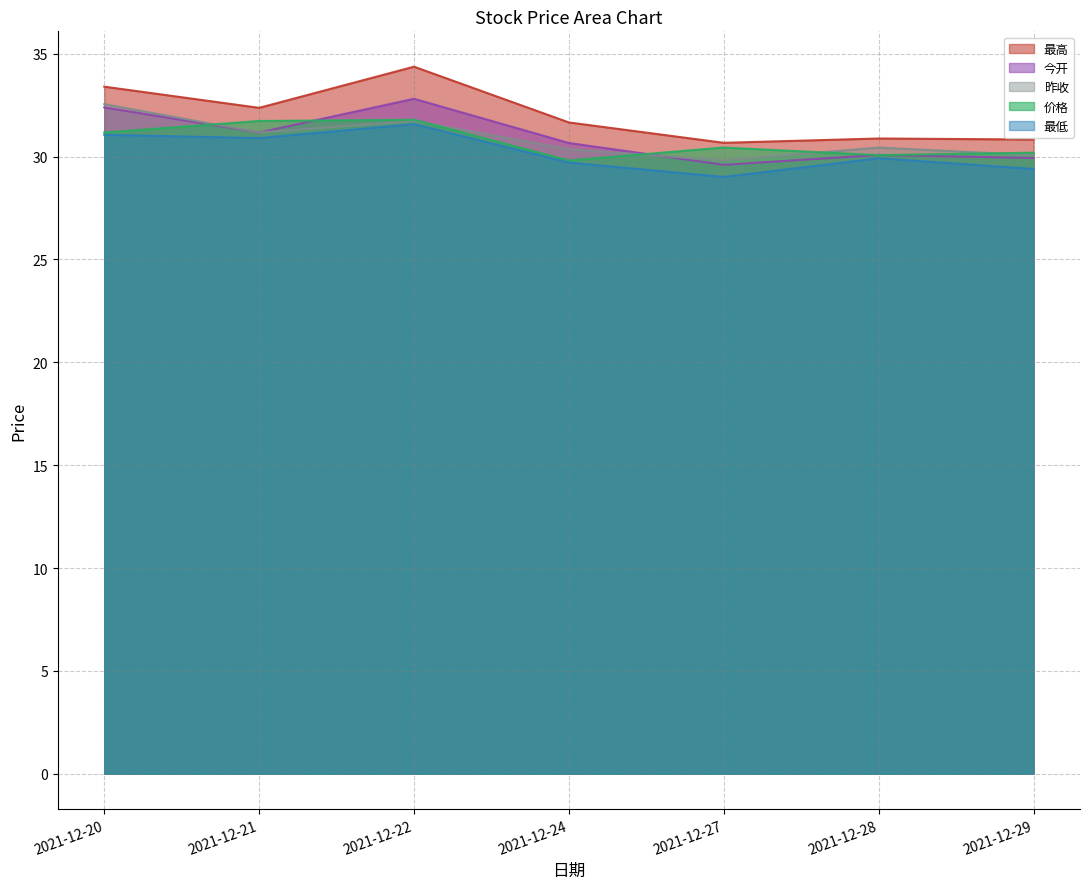

At which category is the sum across all series the highest?

2021-12-22